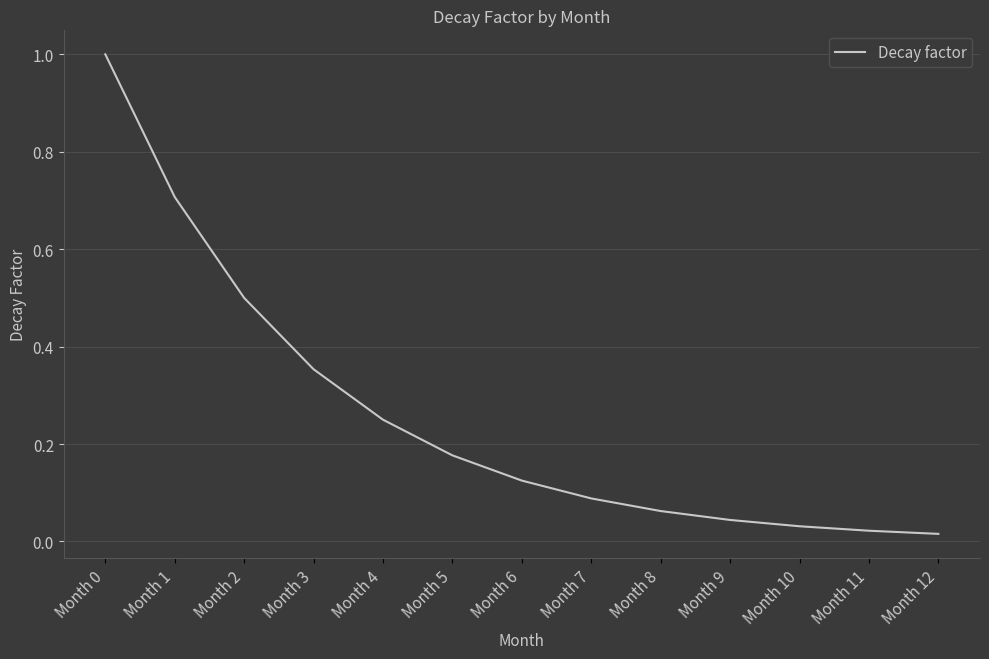

What is the difference between the maximum and minimum values?

1.0